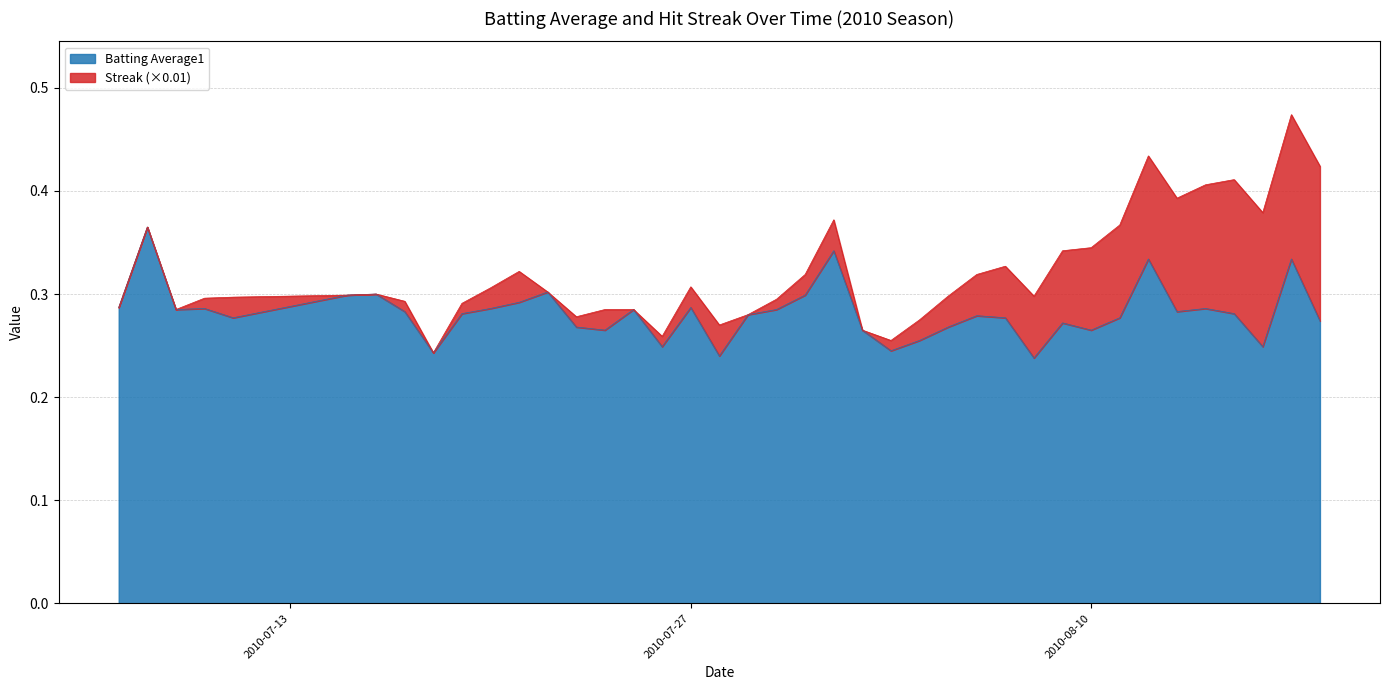

What is the smallest value displayed?

0.2